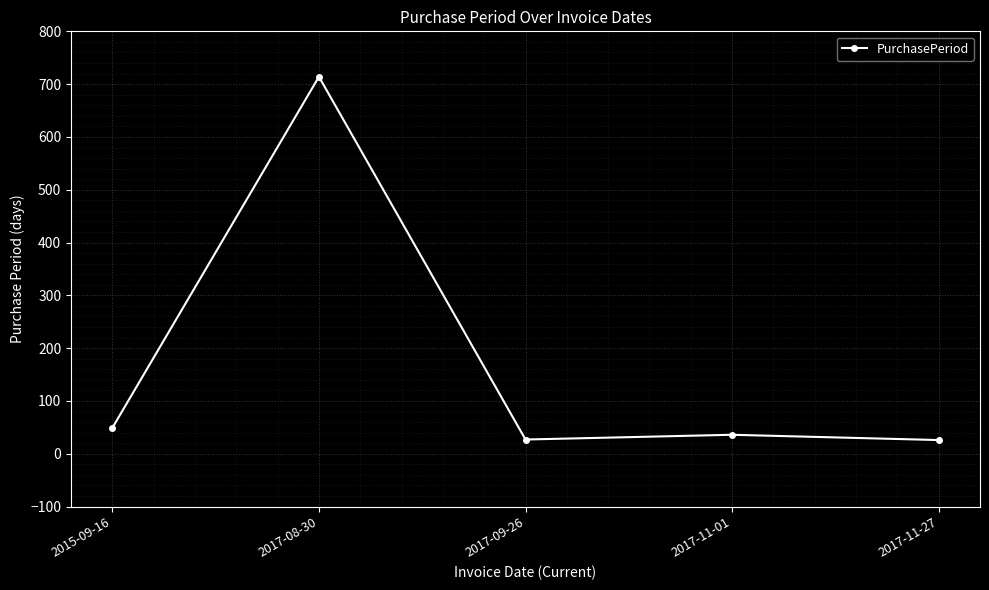

True or false: there are more than 2 points higher than both neighbors.

False